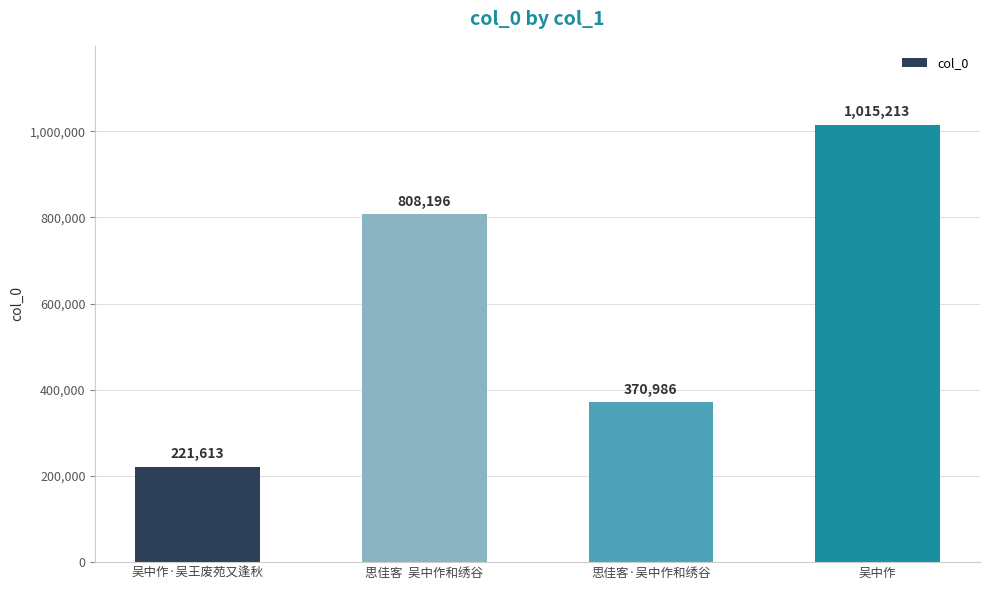

Are the bars grouped side by side (vs. stacked)?

No